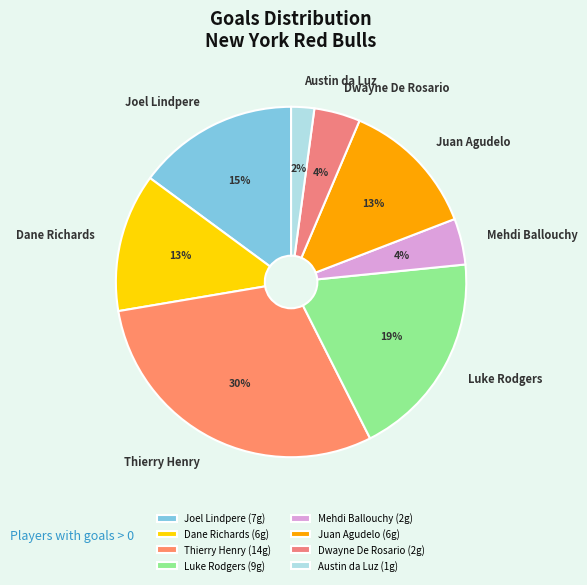

Is it true that Mehdi Ballouchy is 4% of the pie?

True